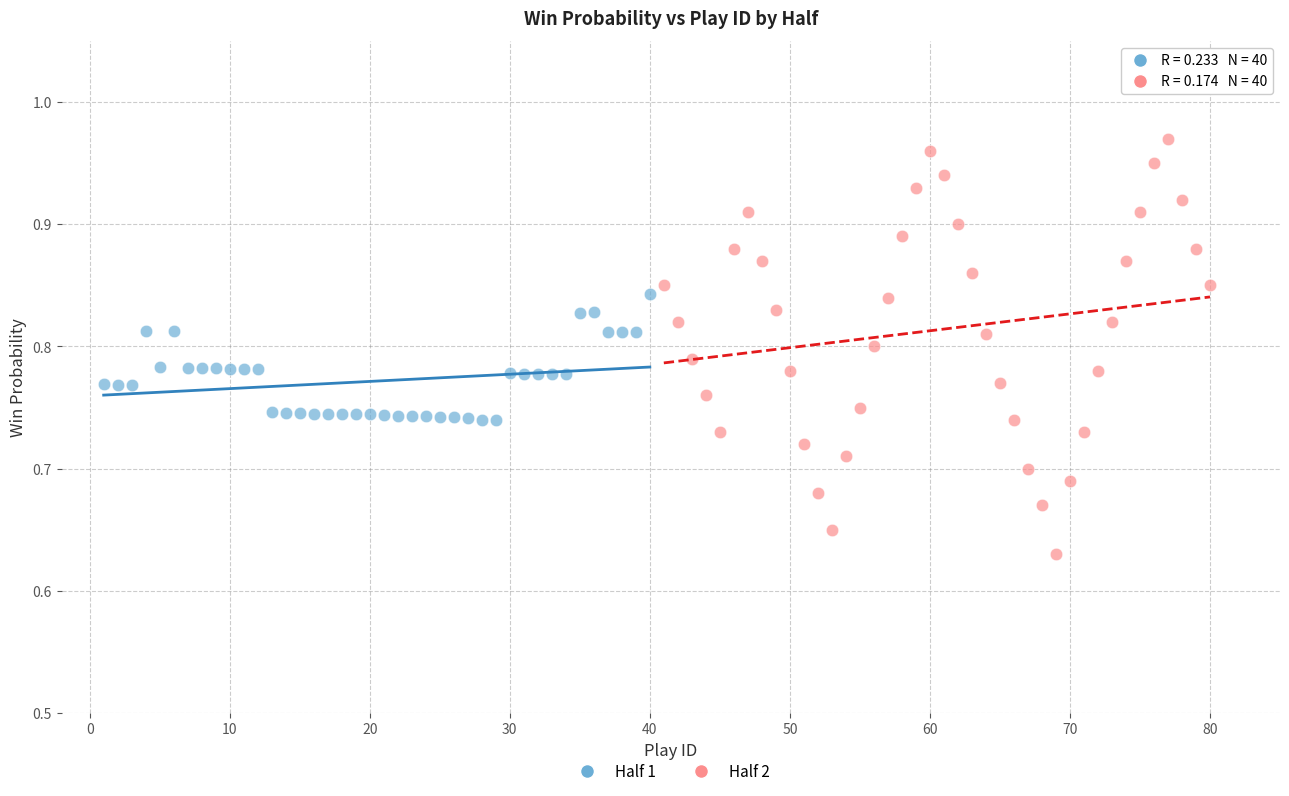

Which series has the widest spread of Y values?

Half 2